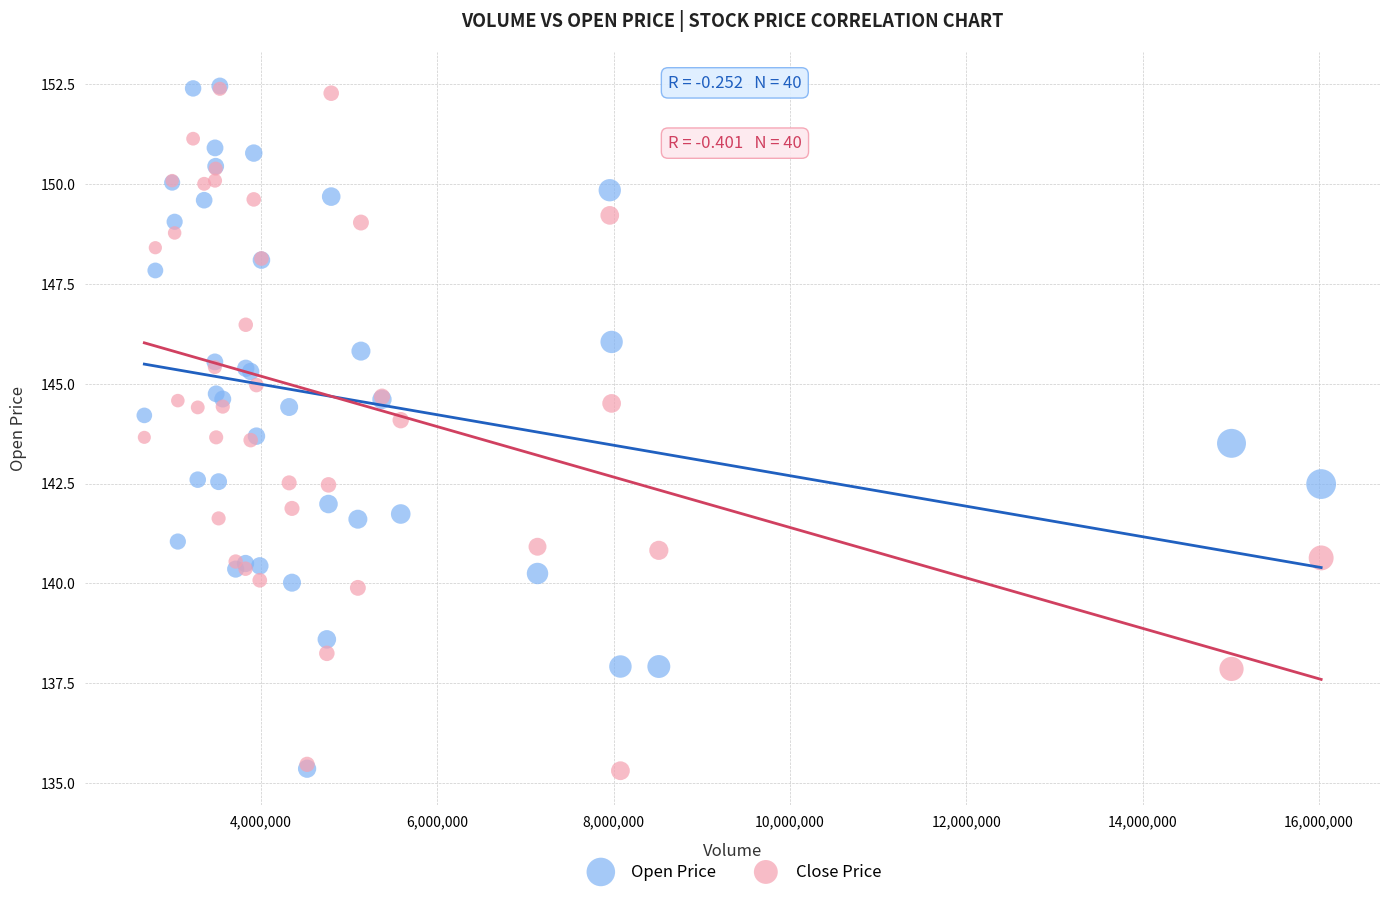

What are all the series names shown in the legend?

Open Price, Close Price